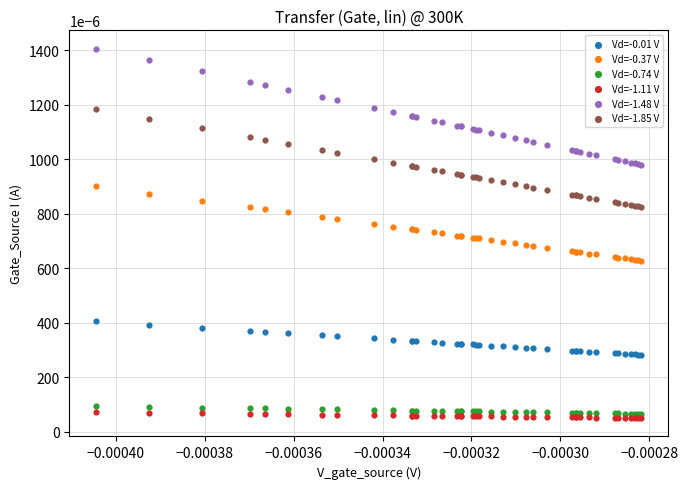

Which series has the largest Y range (max minus min)?

Vd=-1.48 V